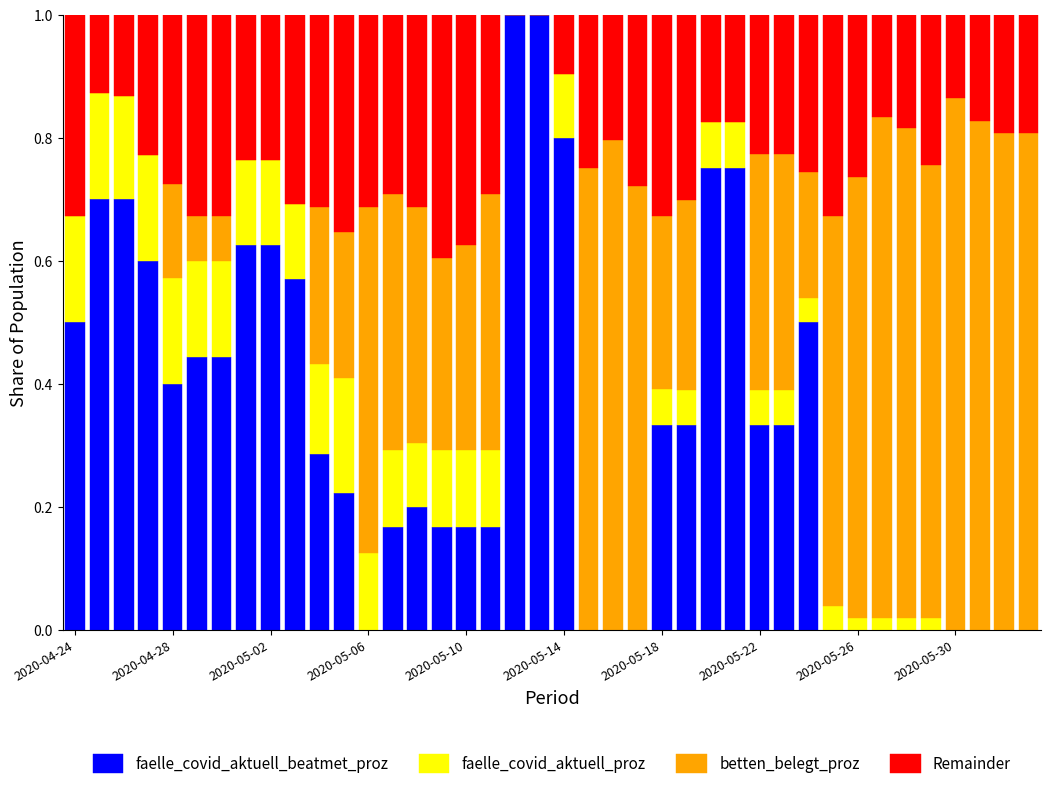

How many distinct data groups are displayed?

4